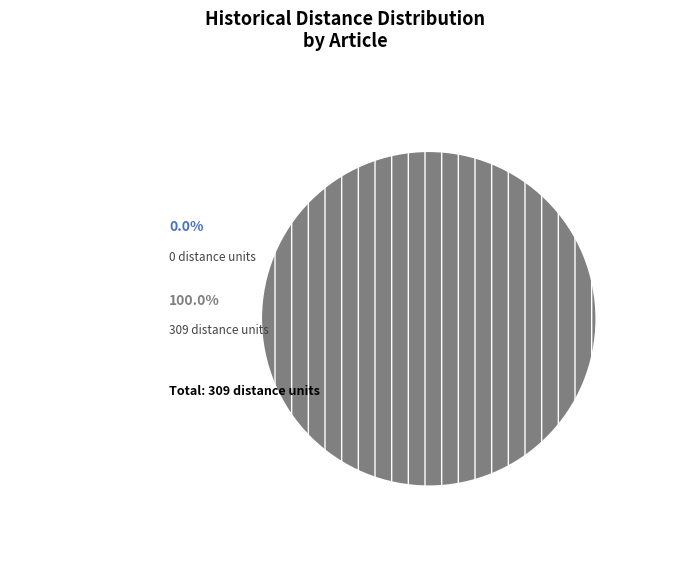

To the nearest percent, what is the difference between the largest and smallest slice percentages?

100%